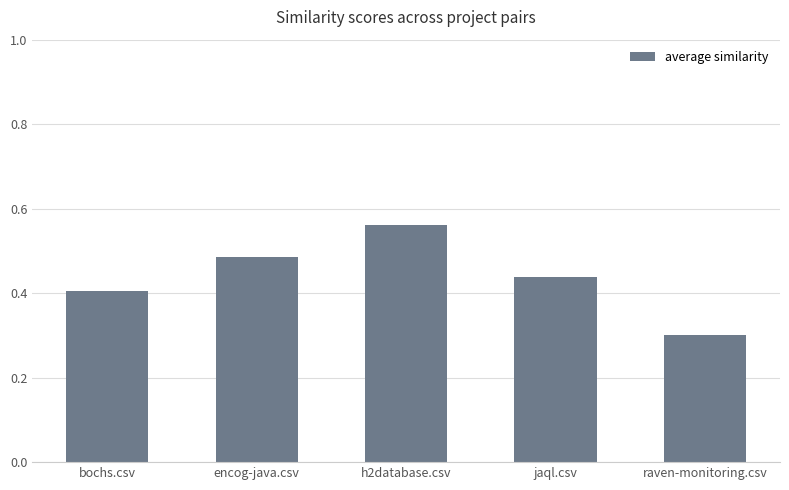

The chart shows a value of 0.2 at h2database.csv. True or false?

False